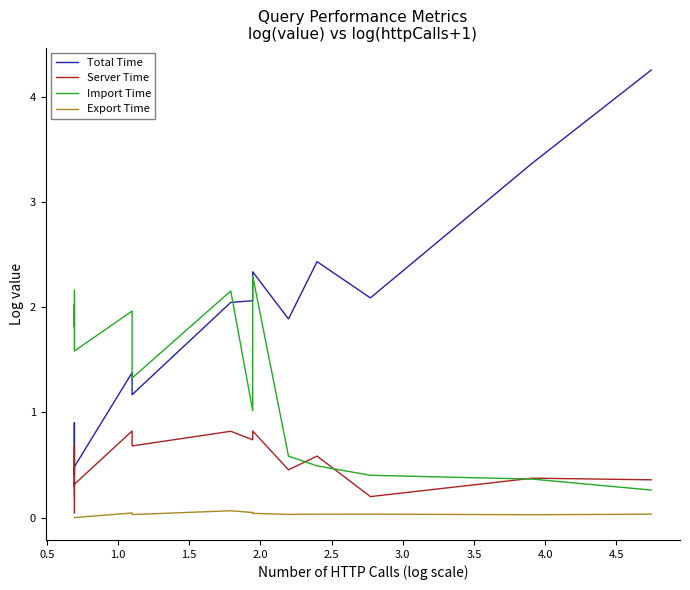

Is it true that Import Time equals 2.0 at 2.0?

True